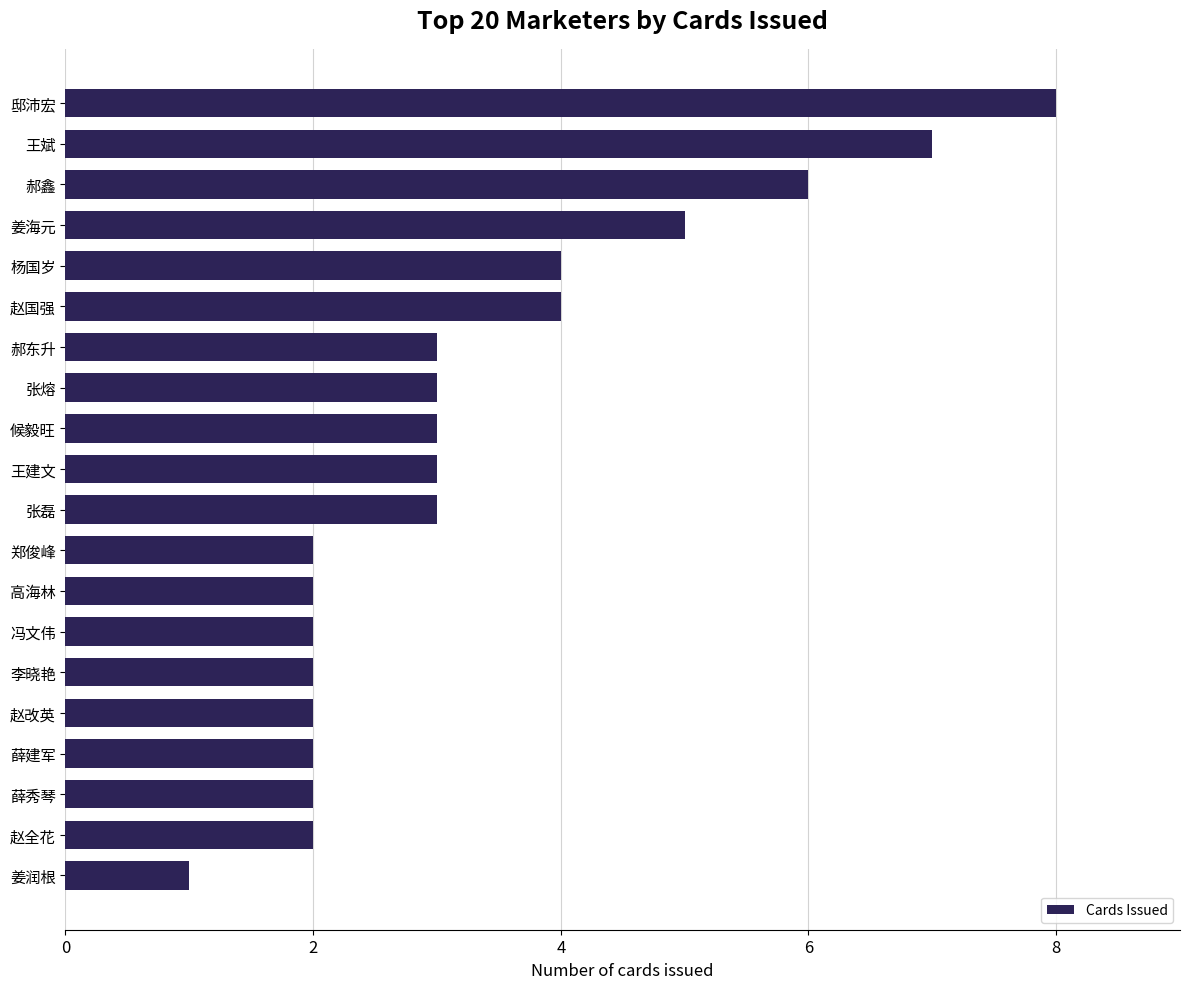

What is the smallest value displayed?

1